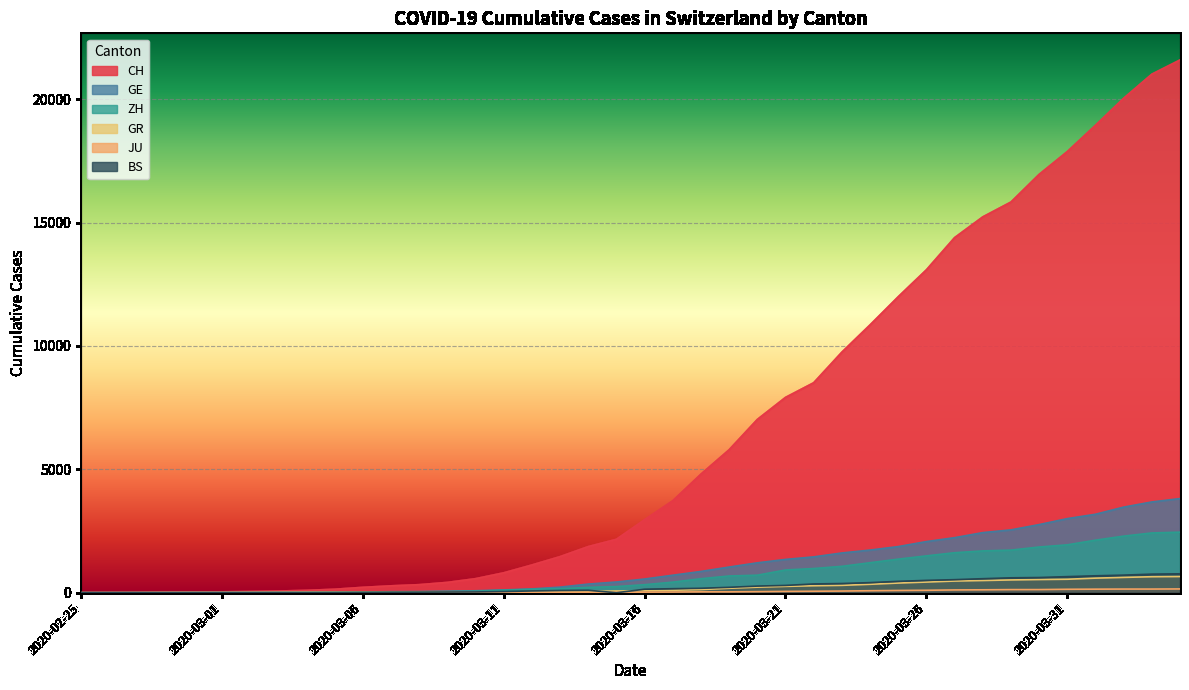

Which series changed the most between 2020-03-17 and 2020-04-04?

CH